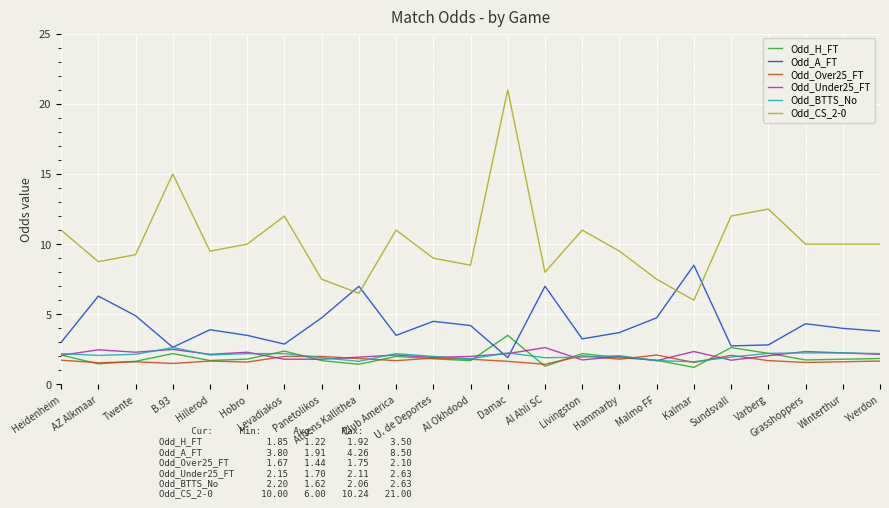

What are all the series names shown in the legend?

Odd_H_FT, Odd_A_FT, Odd_Over25_FT, Odd_Under25_FT, Odd_BTTS_No, Odd_CS_2-0